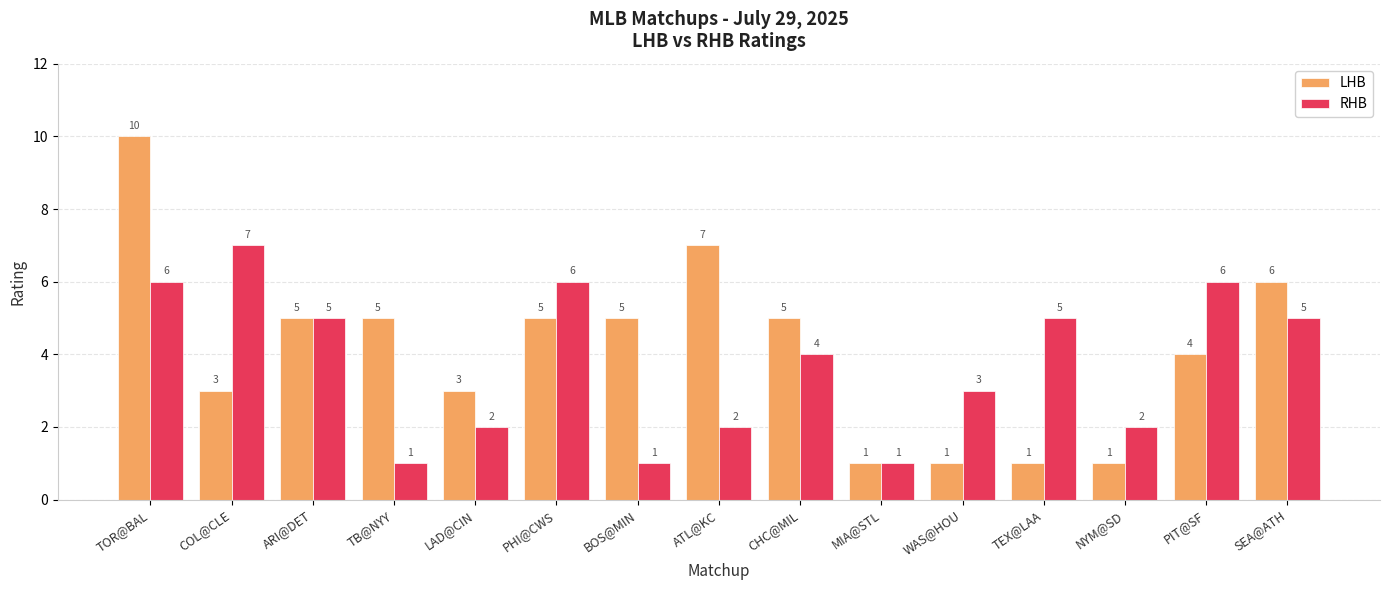

How many LHB values are between 1 and 5?

12